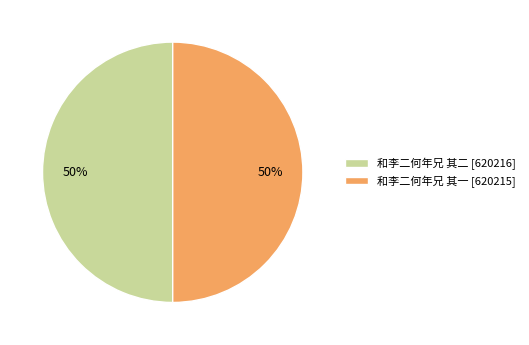

True or false: 和李二何年兄 其一 accounts for 50% of the total.

True